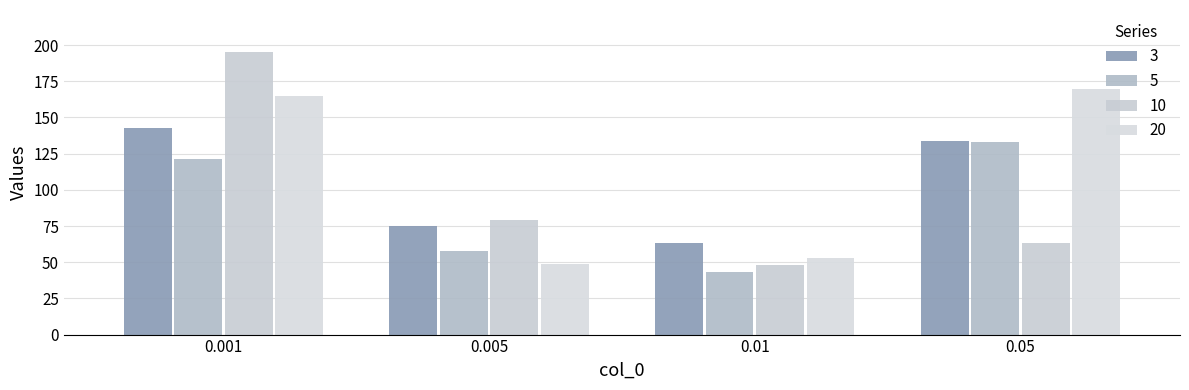

Are the bars grouped side by side (vs. stacked)?

Yes